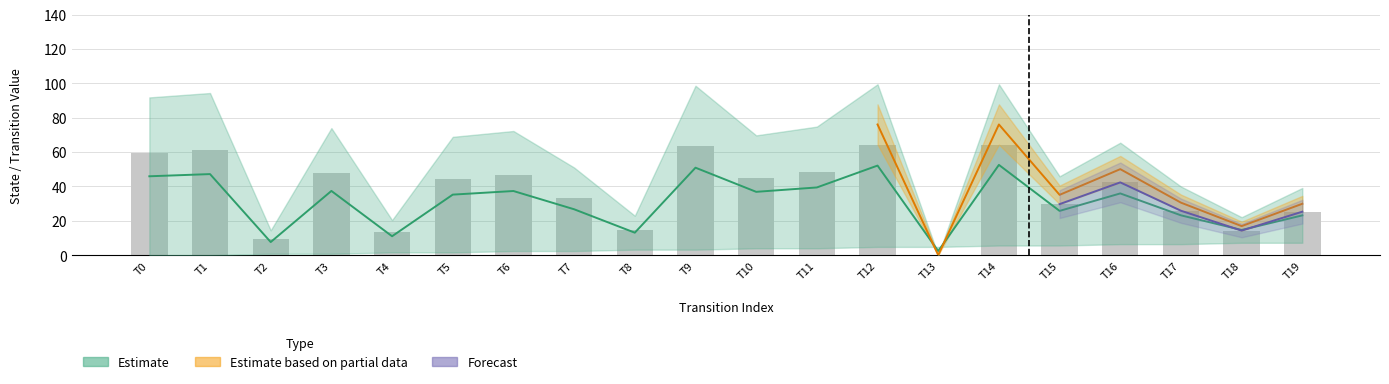

Is the value of output_symbol at 7 greater than the value of destination_state at 9?

No